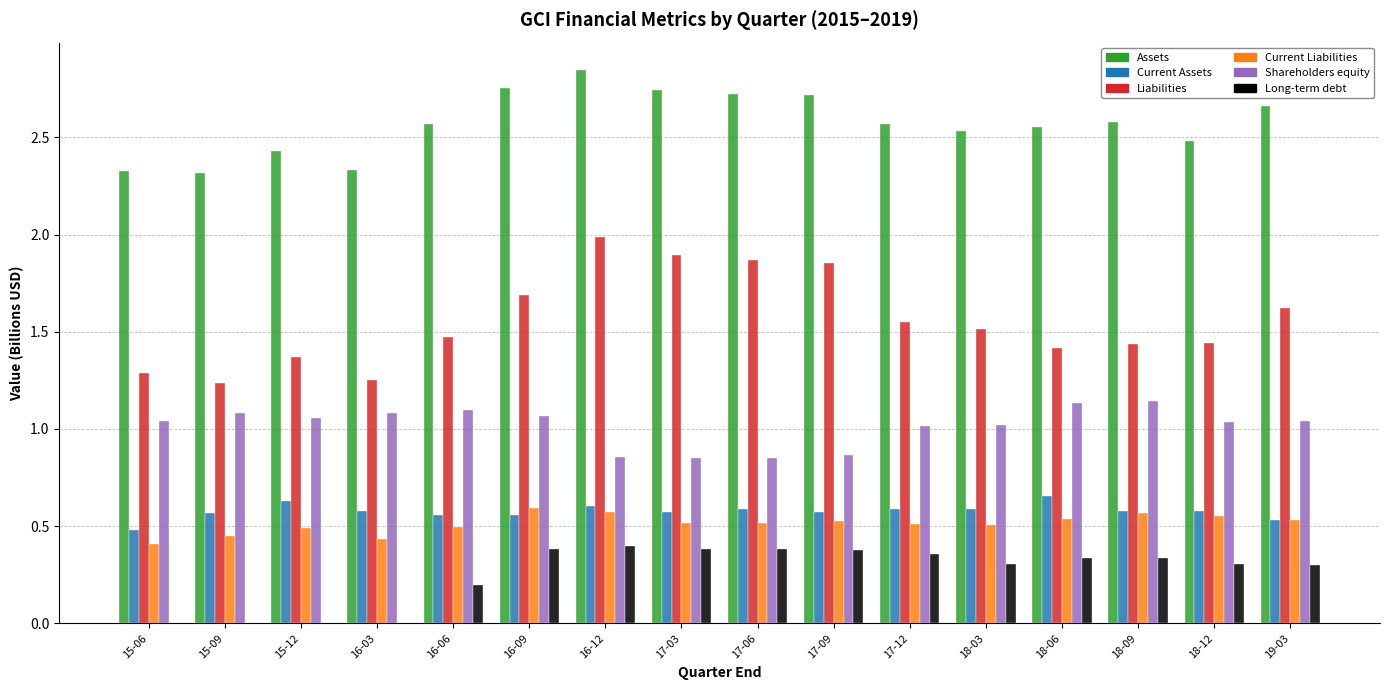

Which category has the highest value across all series?

16-12